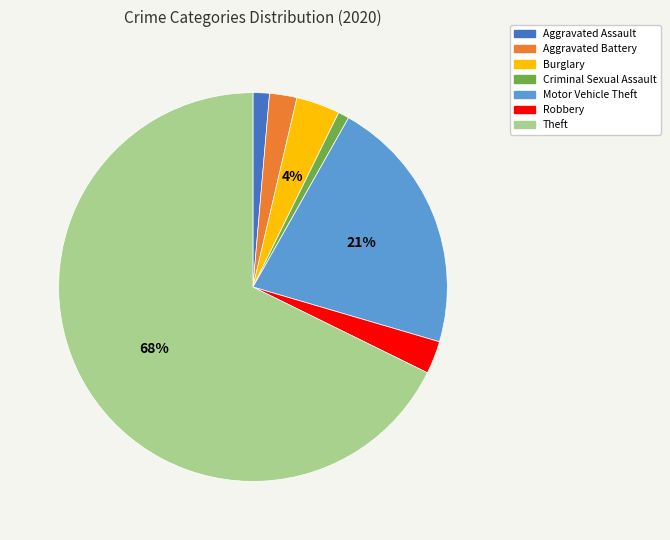

What is the ratio of the value at Theft to the value at Motor Vehicle Theft?

3.2